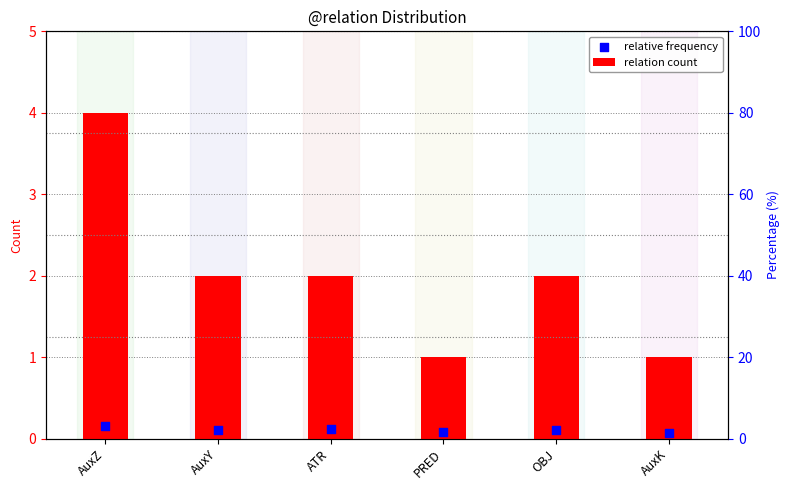

Is the value of relation count at ATR greater than the value of relative frequency at AuxZ?

Yes